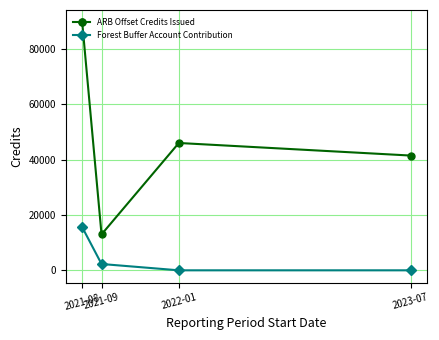

Which series has the largest total across all categories?

ARB Offset Credits Issued